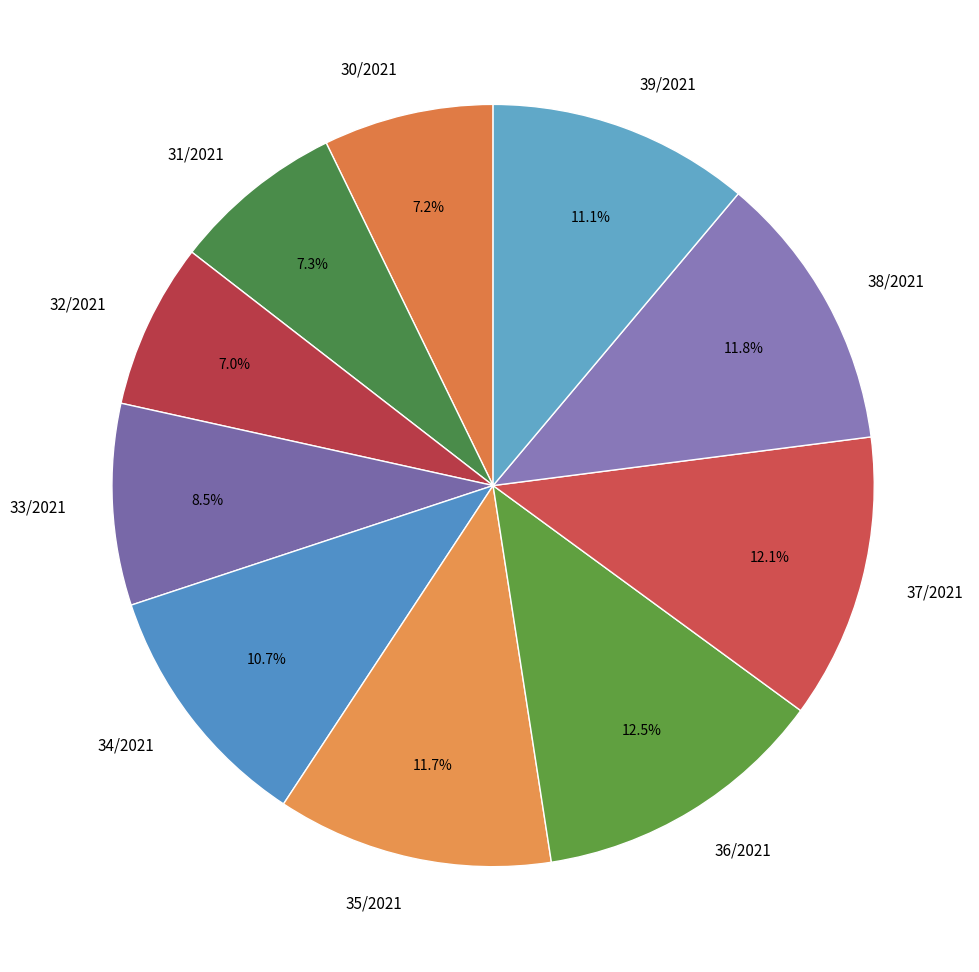

How much of the chart is everything except 35/2021?

88.3%